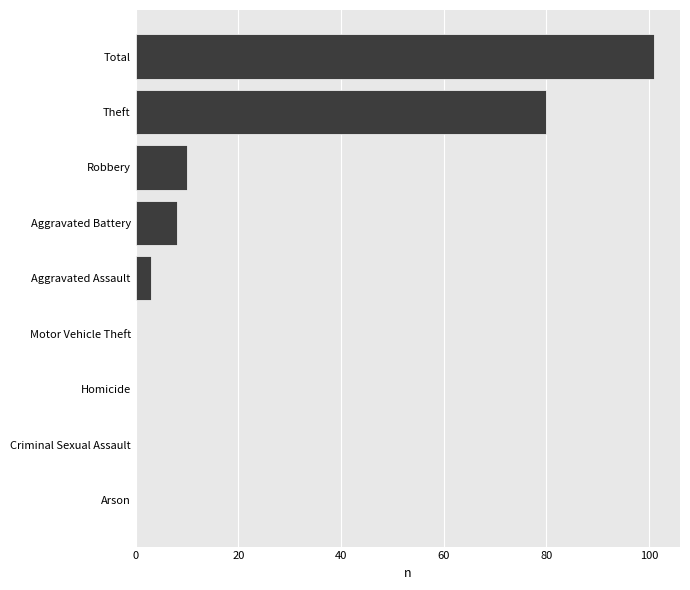

What is the change in value from Robbery to Arson?

-10